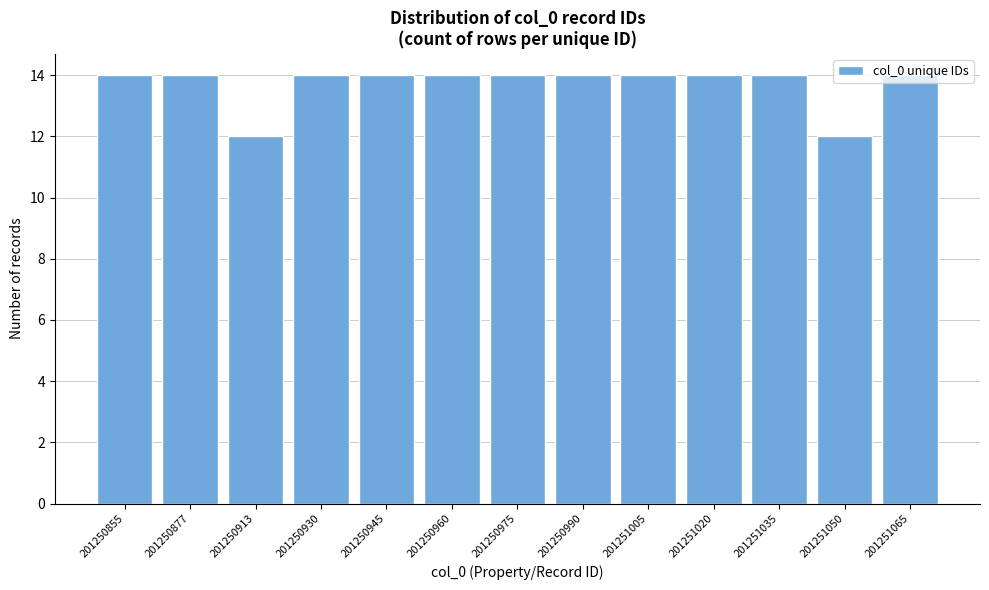

What is the value of the 1st bar from the left?

14